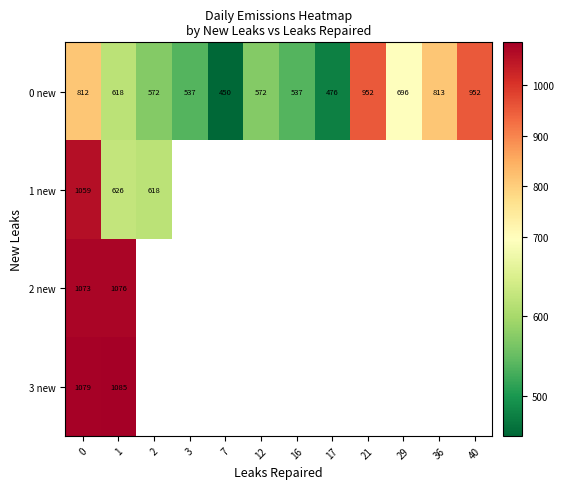

What is the difference between the second highest and minimum values in the 0 new series?

502.0